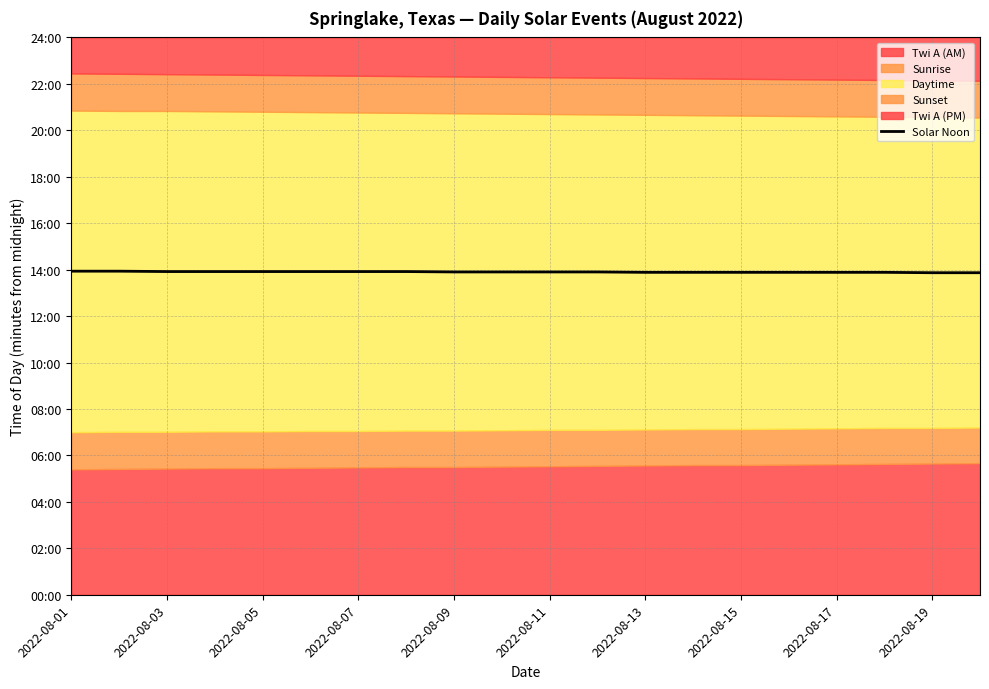

Which label corresponds to the largest value in the chart?

2022-08-01